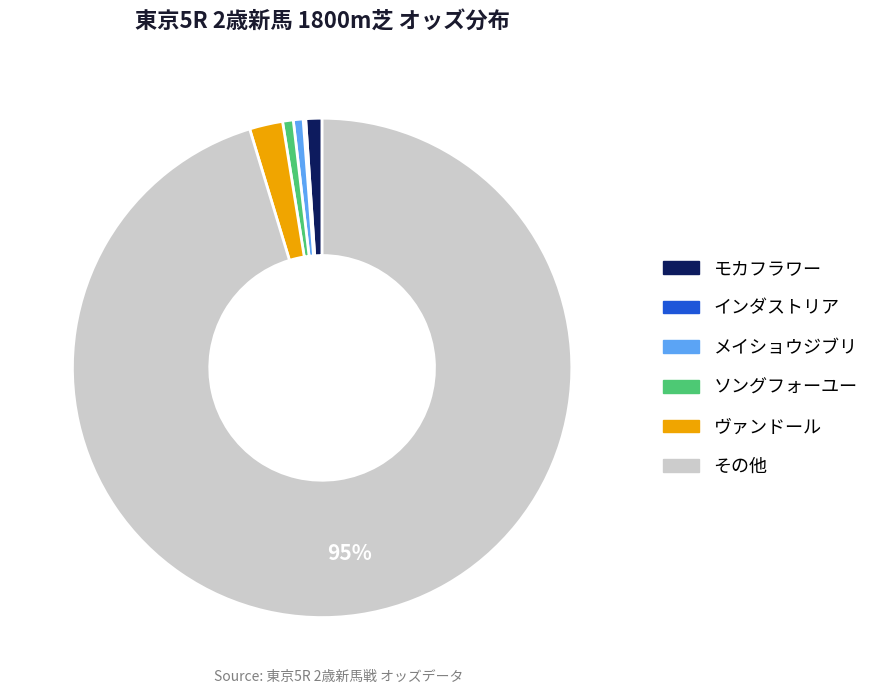

Does any single category account for the majority?

Yes